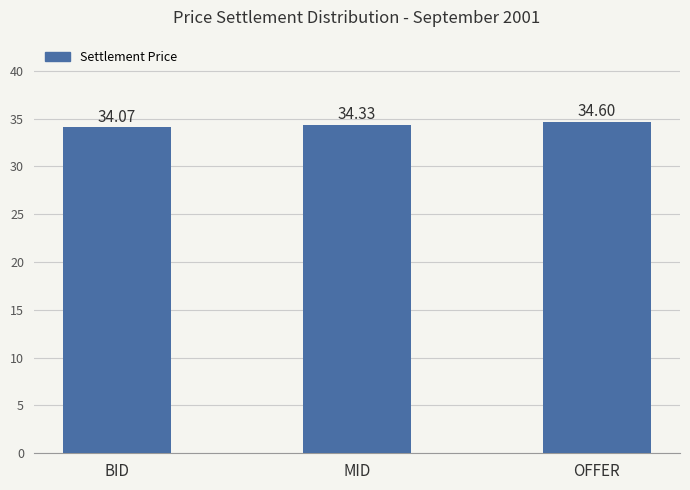

List the labels in order of value, smallest first.

BID, MID, OFFER